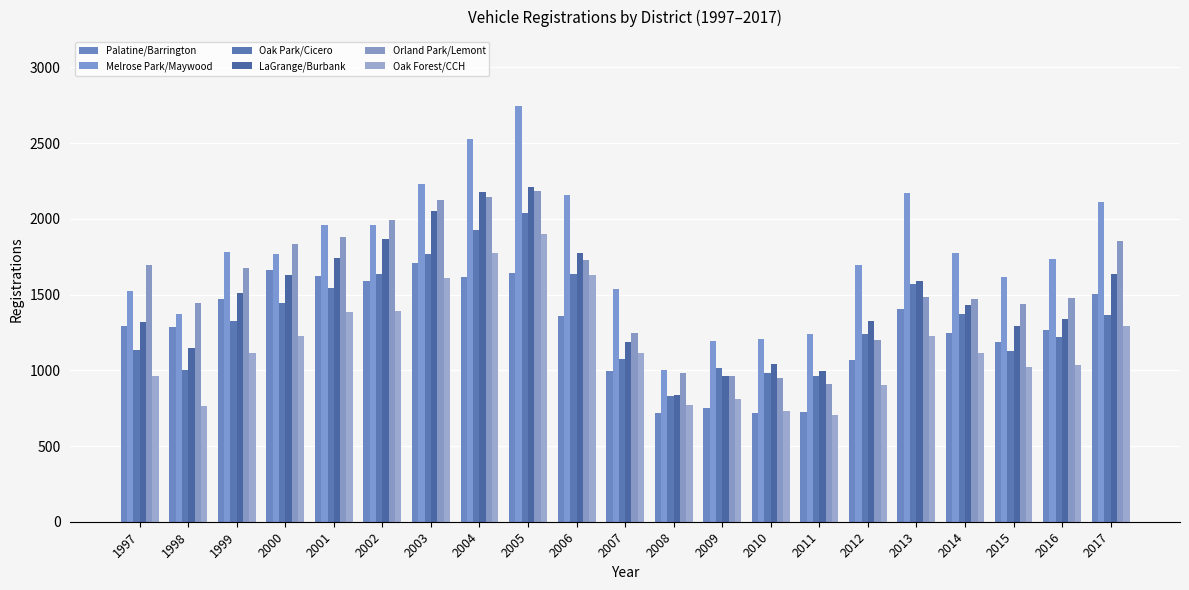

Rank the series at 2015 from lowest to highest value.

Oak Forest/CCH, Oak Park/Cicero, Palatine/Barrington, LaGrange/Burbank, Orland Park/Lemont, Melrose Park/Maywood